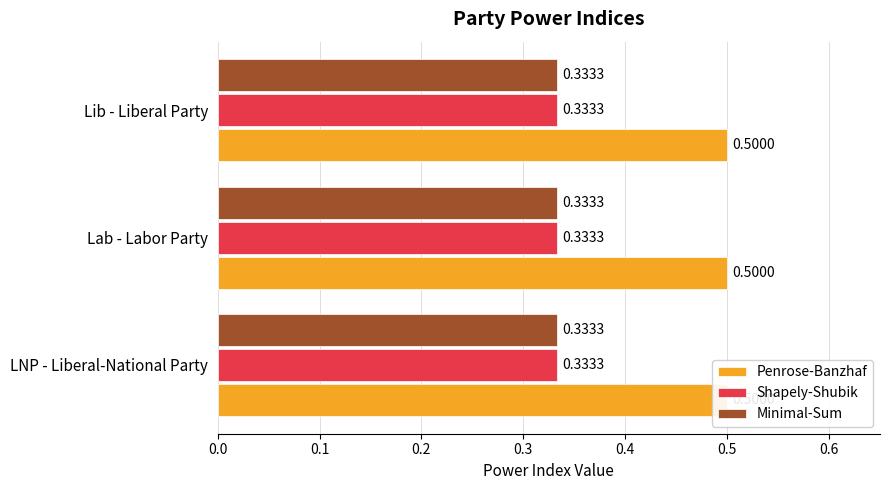

Between Lab - Labor Party and Lib - Liberal Party, which is larger?

Lab - Labor Party